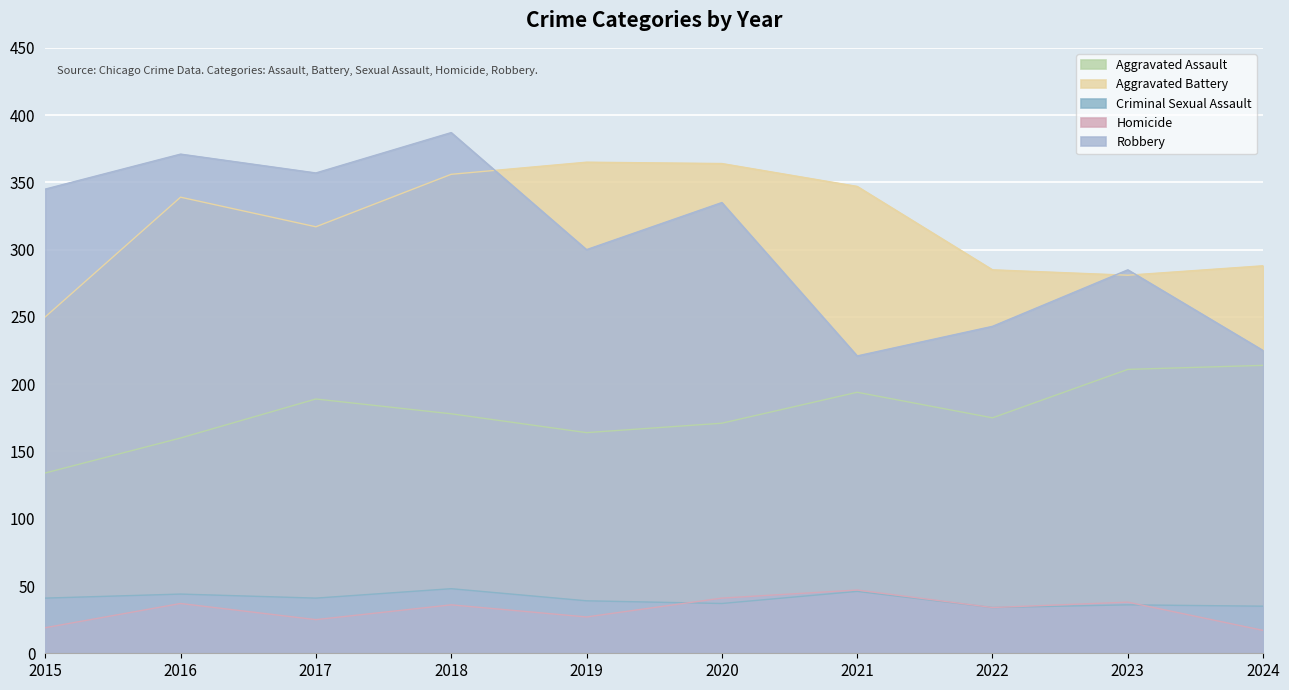

Between 2020 and 2016, which is larger?

2020